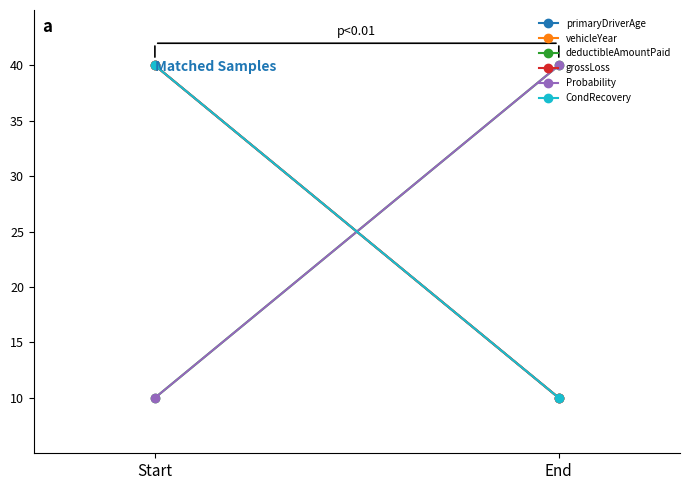

What is the average value of the CondRecovery series?

25